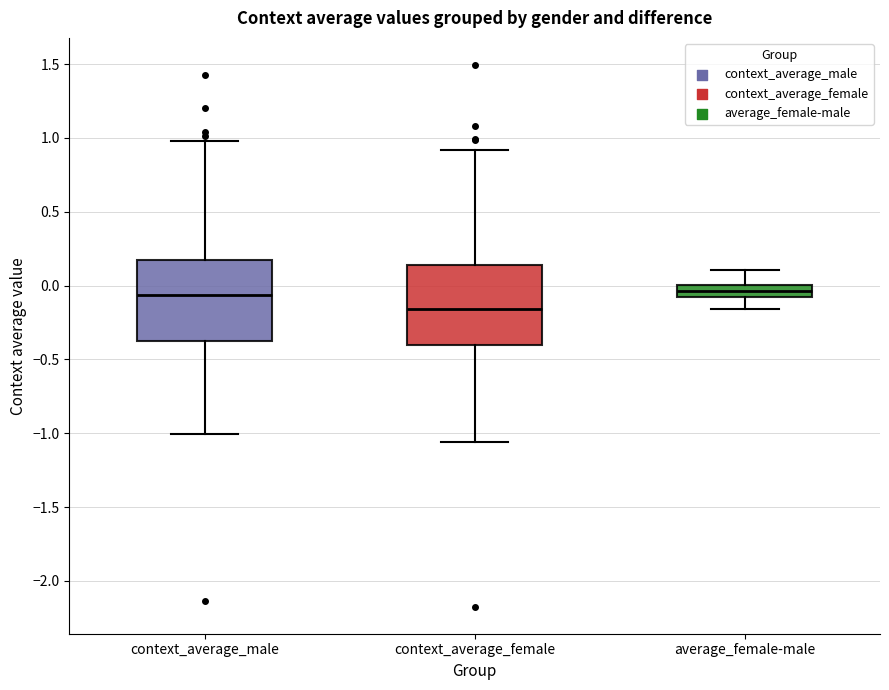

Reading left to right, read every box against the y-axis: the position of its median line, the range the box covers, and the ends of its whiskers. The values are not printed on the chart, so give them approximately, as read against the axis.

context_average_male: median -0.05, box -0.40 to 0.15, whiskers -1.00 to 1.00
context_average_female: median -0.15, box -0.40 to 0.15, whiskers -1.05 to 0.90
average_female-male: median -0.05, box -0.10 to 0.00, whiskers -0.15 to 0.10